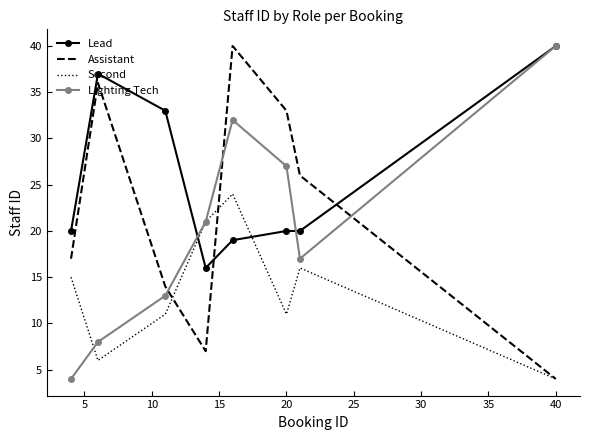

What are all the series names shown in the legend?

Lead, Assistant, Second, Lighting Tech